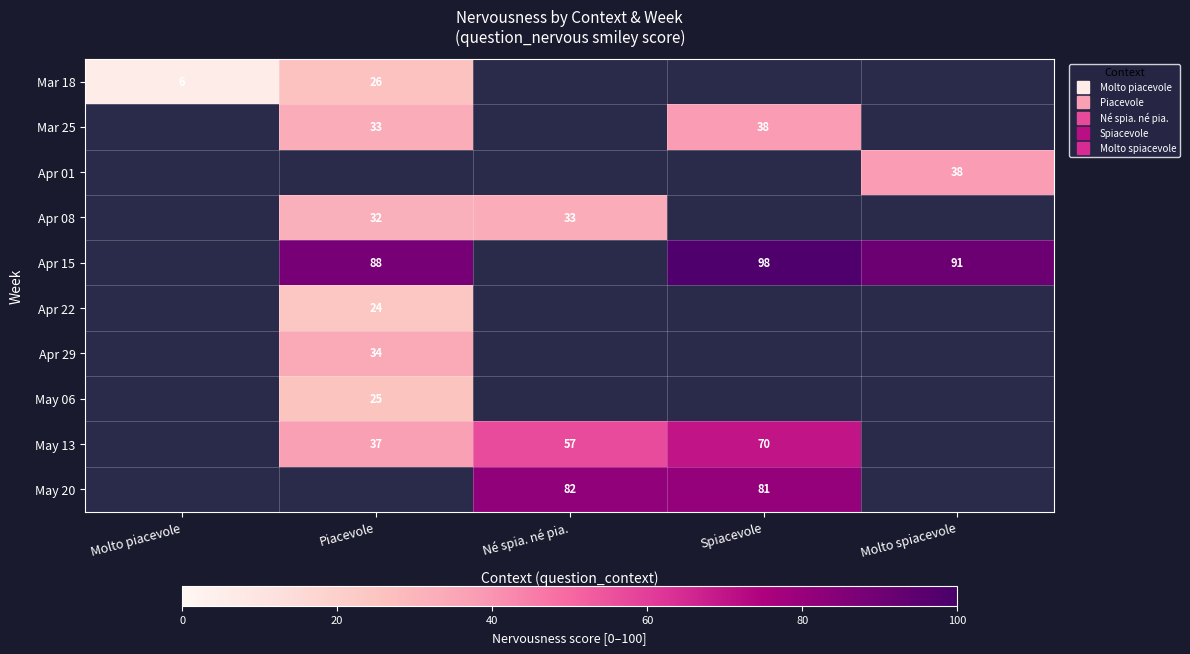

Is the value of May 06 at Molto piacevole greater than the value of Apr 15 at Piacevole?

No